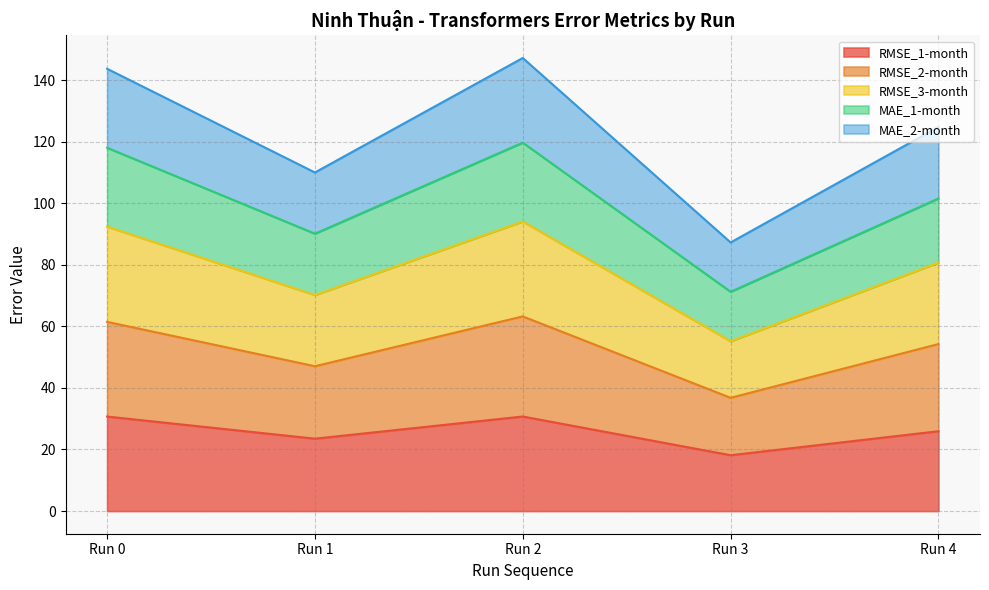

What value does the RMSE_2-month series have at Run 4?

54.2